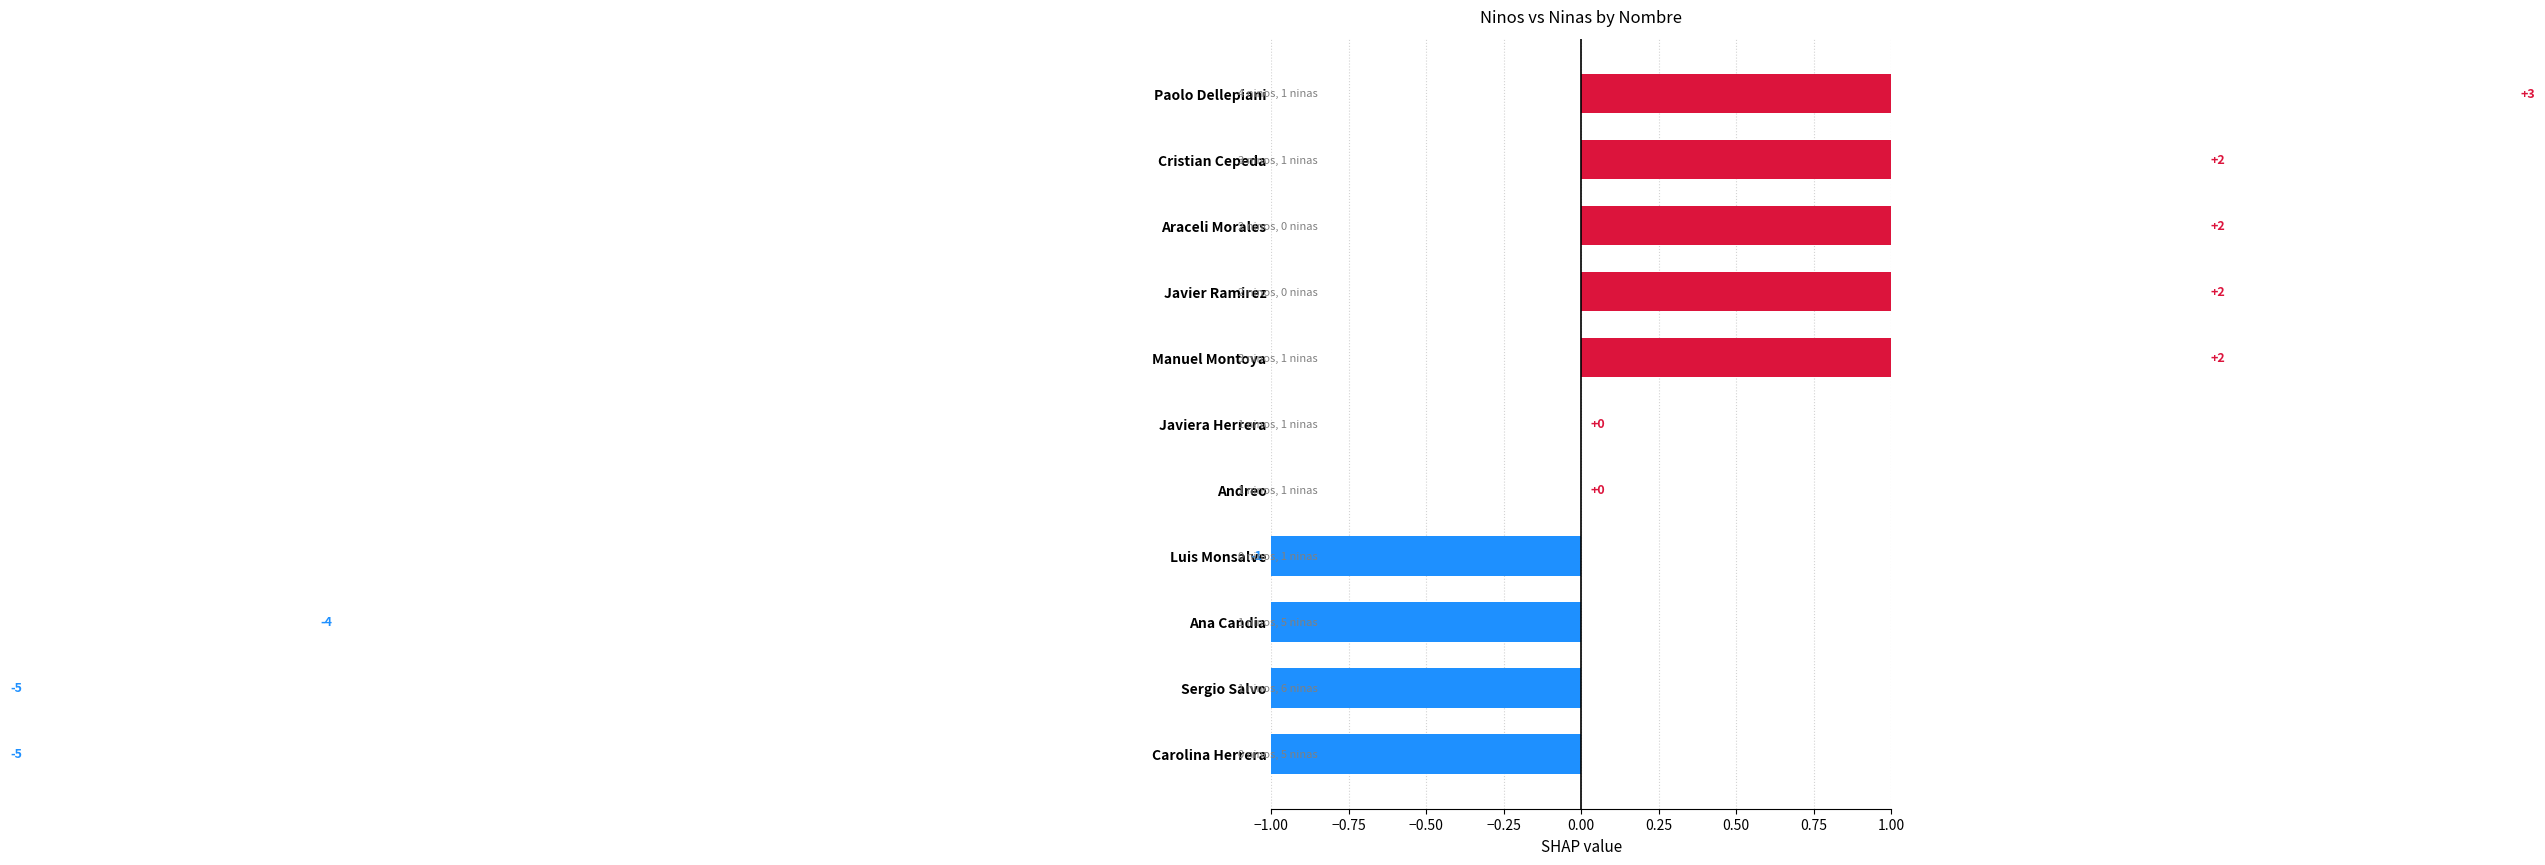

Does the chart contain any negative values?

Yes